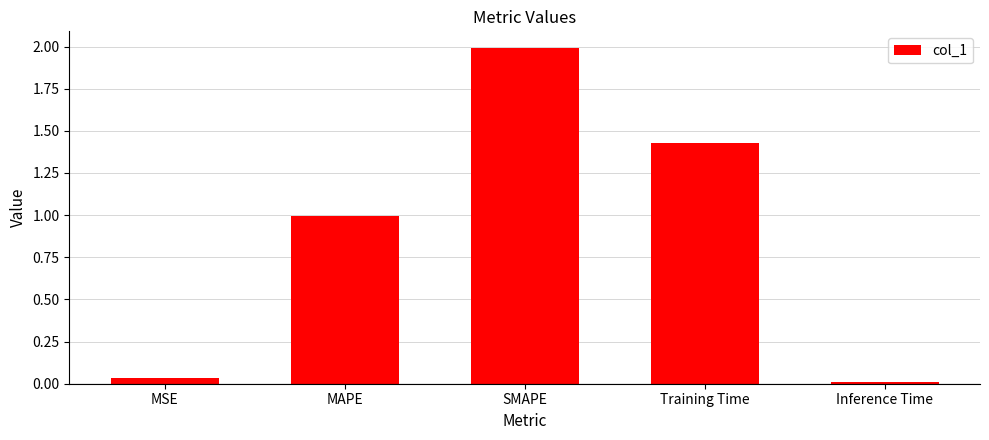

The chart shows a value of 1.5 at MAPE. True or false?

False